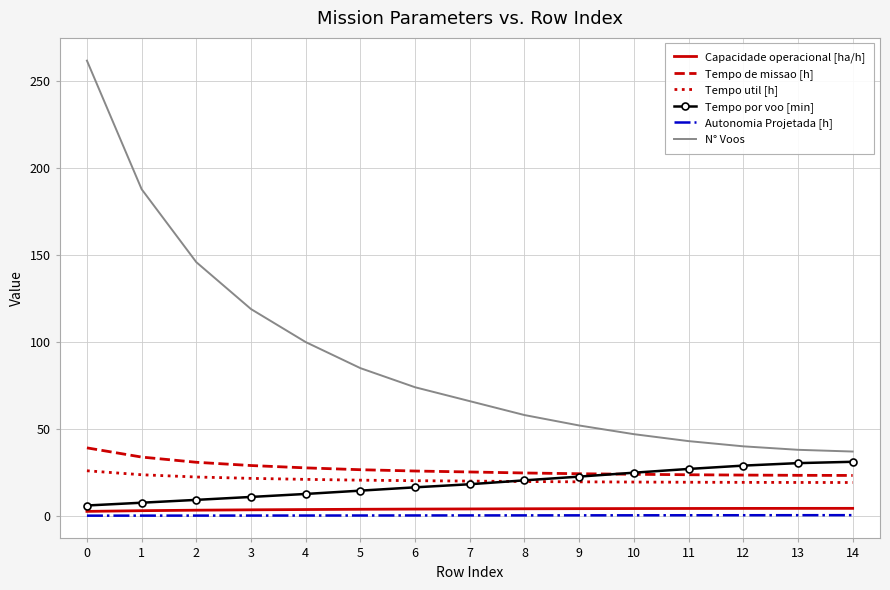

Between 3 and 10, which series saw the biggest shift?

N° Voos